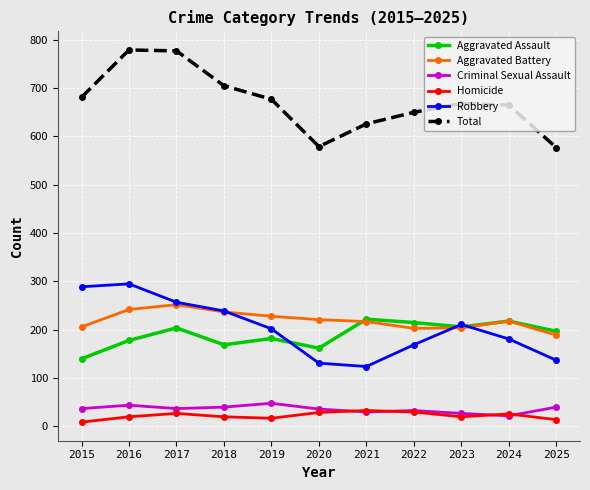

At how many categories does at least one series exceed 763?

2